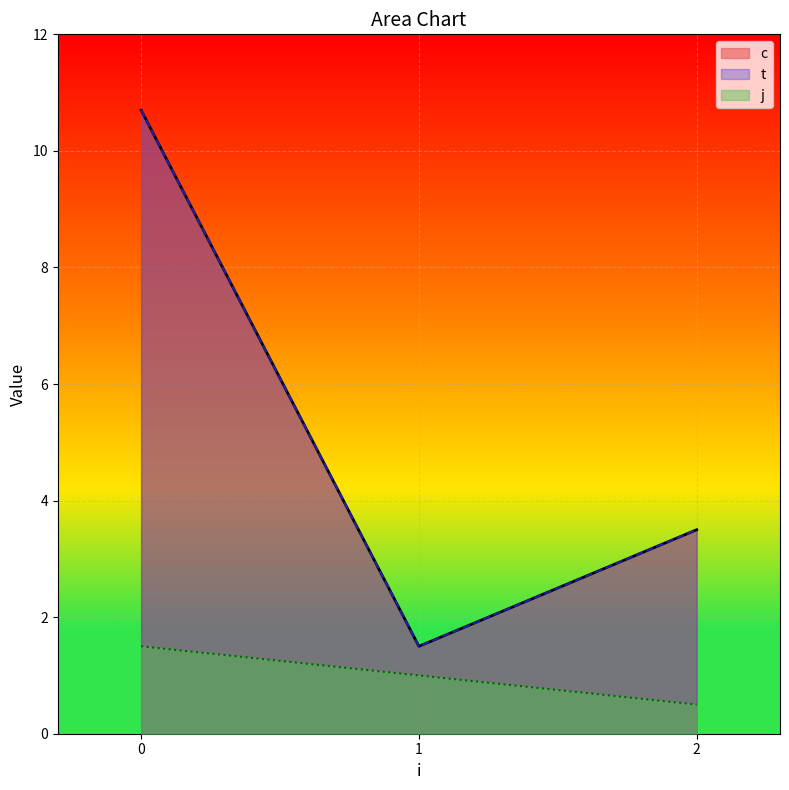

What is the sum of all j values?

3.0